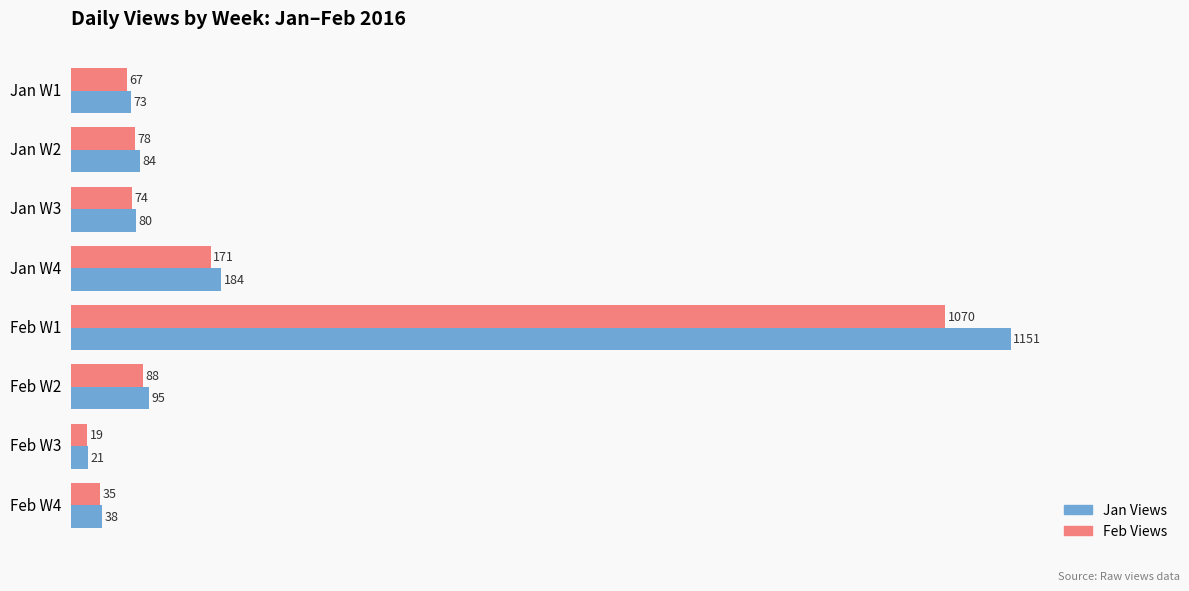

The value of Jan Views at Jan W4 is 56.9. True or false?

False